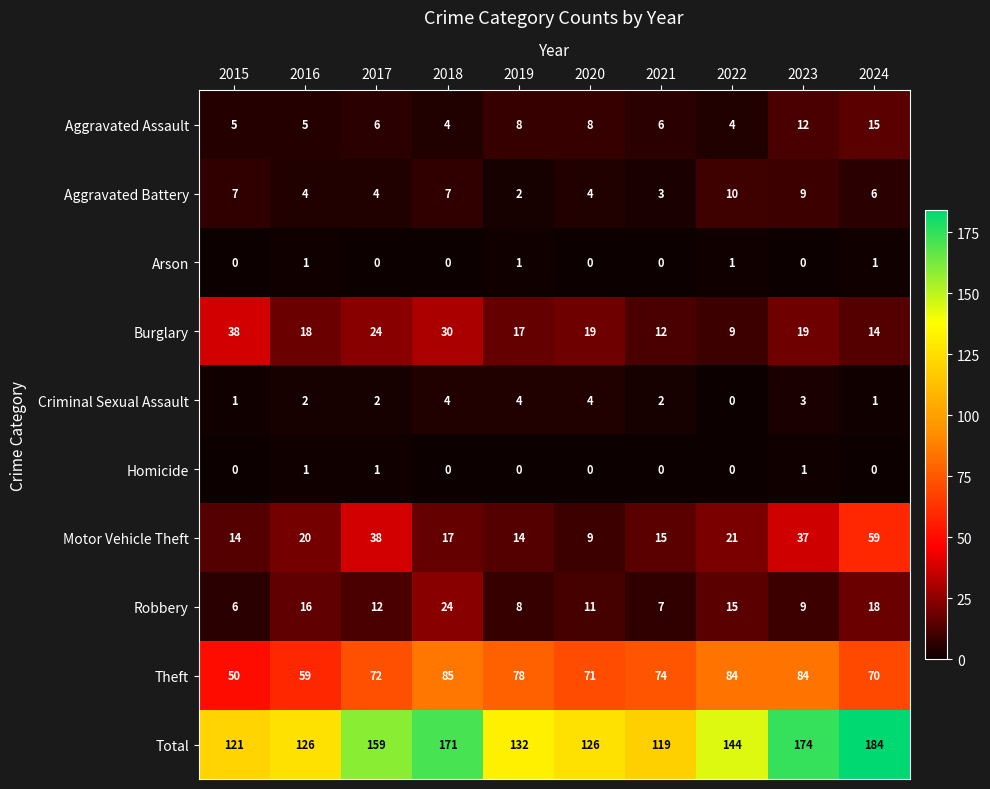

What is the difference between the maximum and minimum values in the Total series?

65